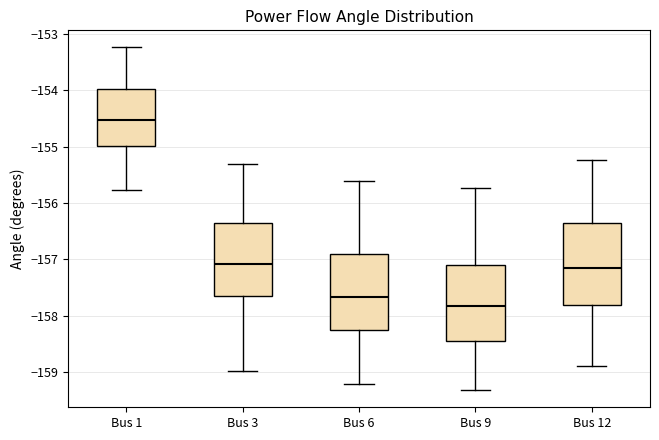

Which box's median line is the highest?

Bus 1